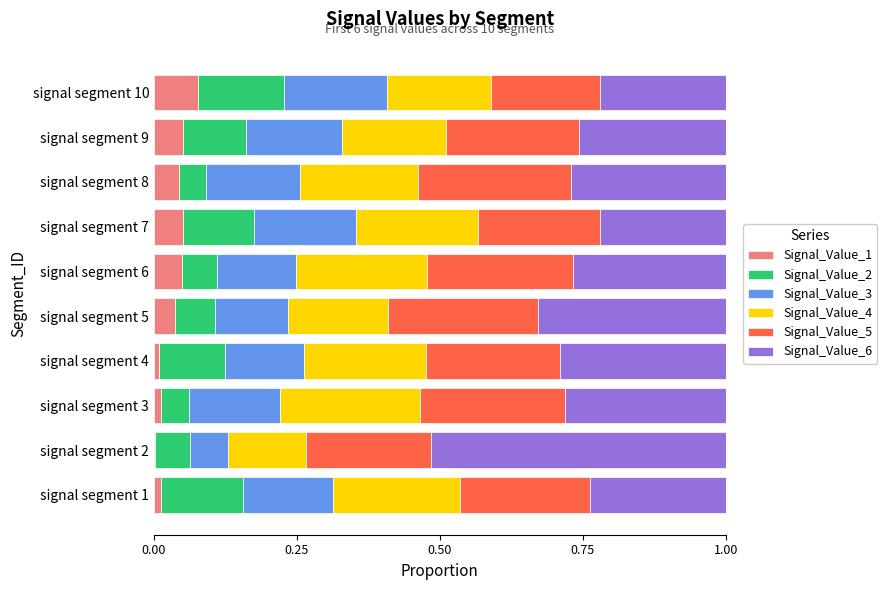

The Signal_Value_1 series shows 0.1 at signal segment 10. True or false?

True